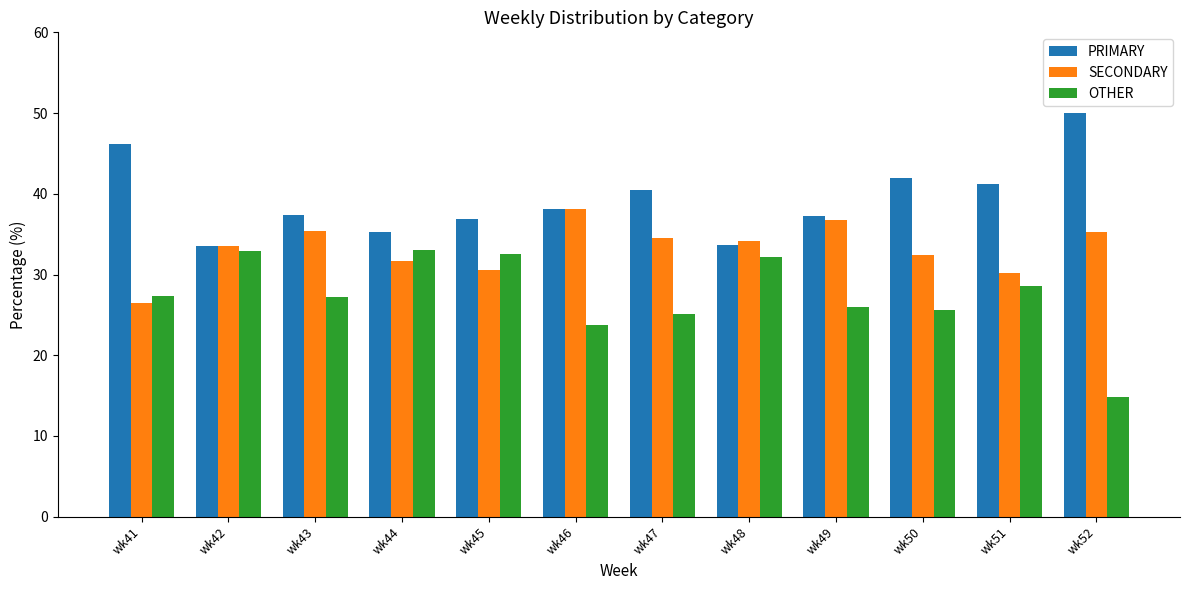

How many categories are shown in the chart?

12